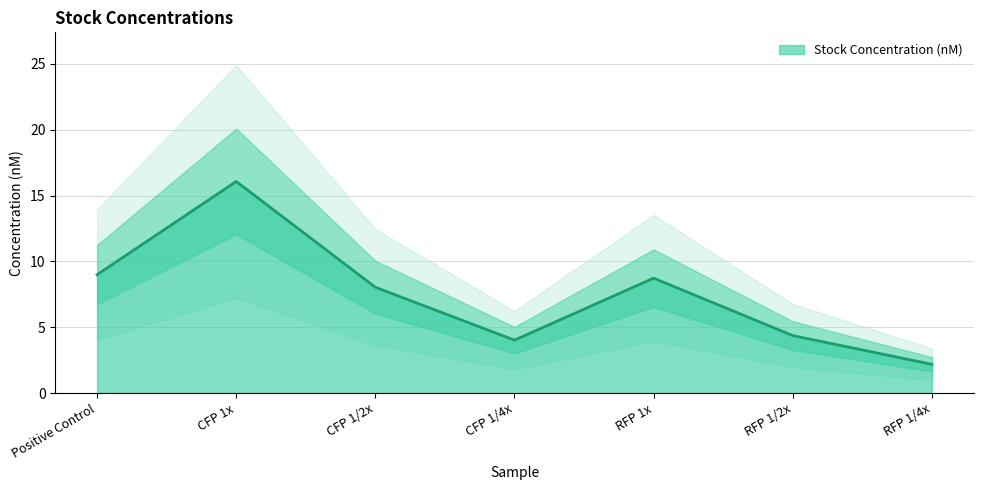

How many values are below 8?

3